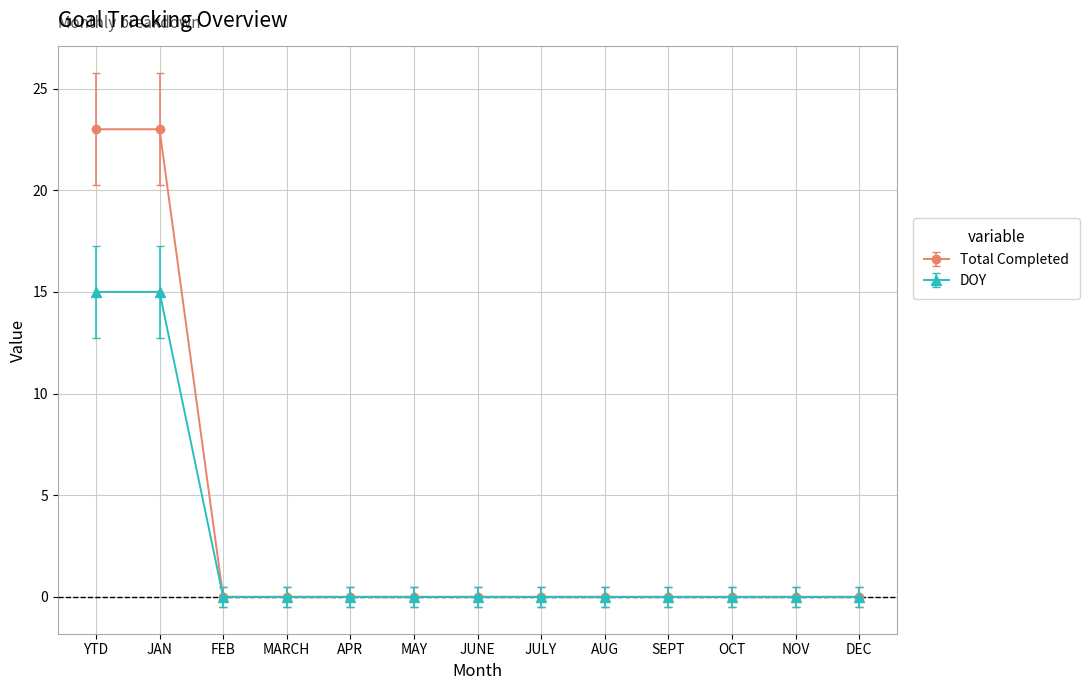

What is the maximum value shown in the chart?

23